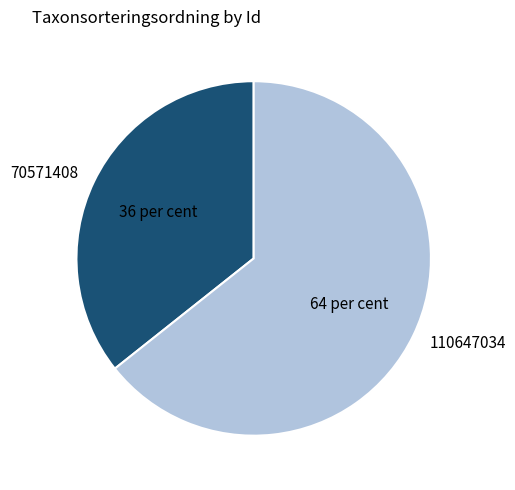

Which category has the smallest portion of the pie?

70571408